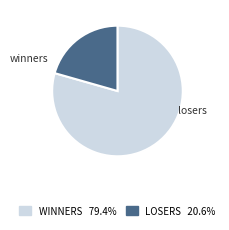

Which category has the biggest portion of the pie?

winners